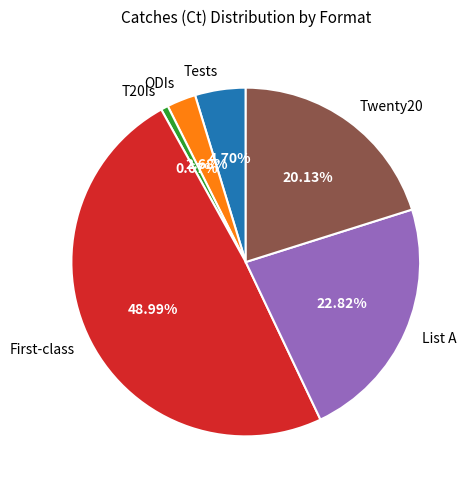

To the nearest percent, what percentage of the pie is T20Is?

1%